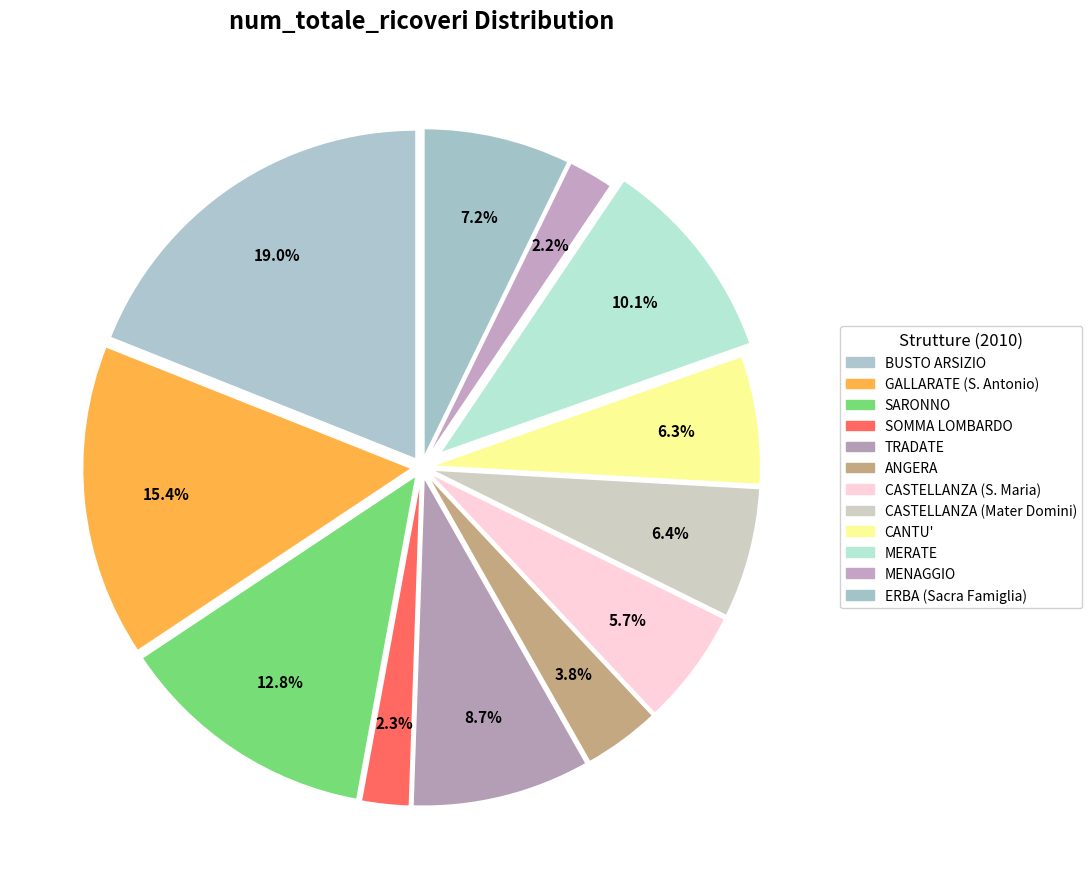

Count the number of slices in the pie.

12